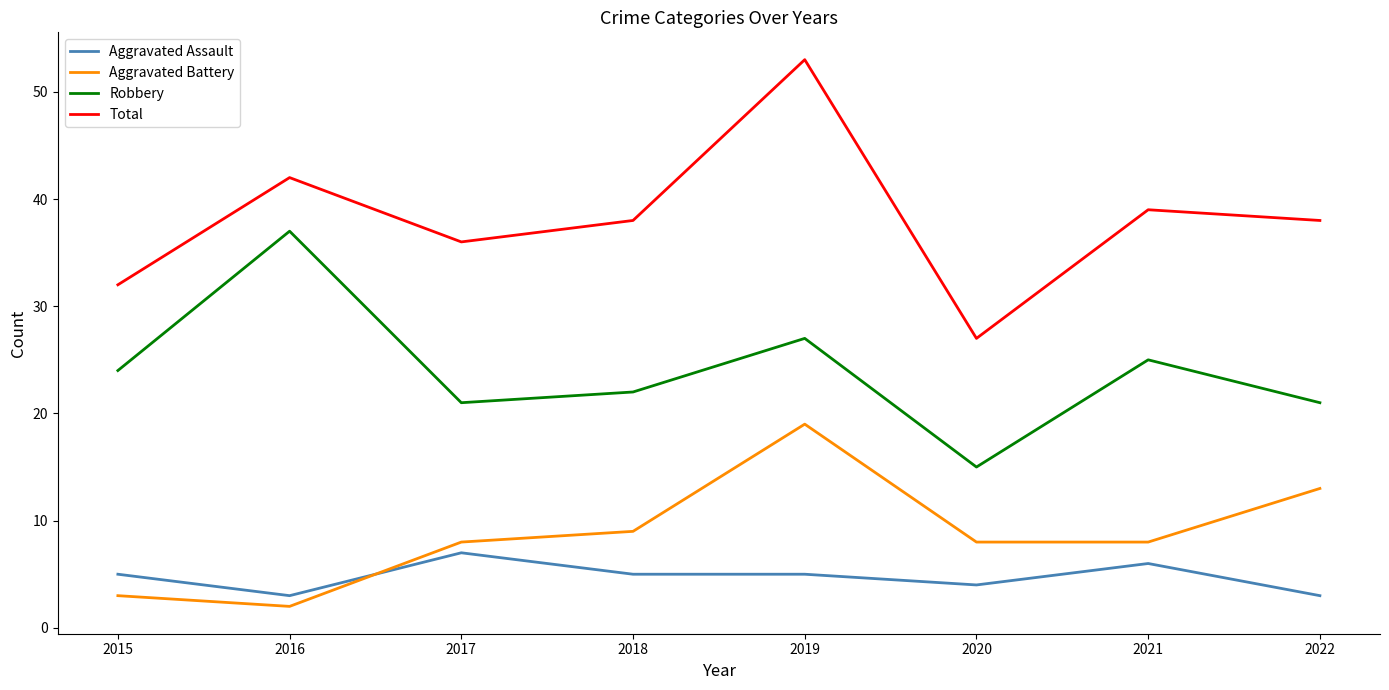

The Aggravated Assault series shows 3 at 2022. True or false?

True